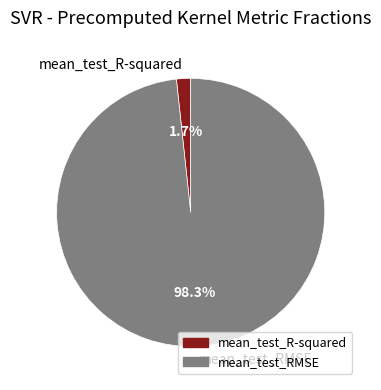

Count the number of slices in the pie.

2